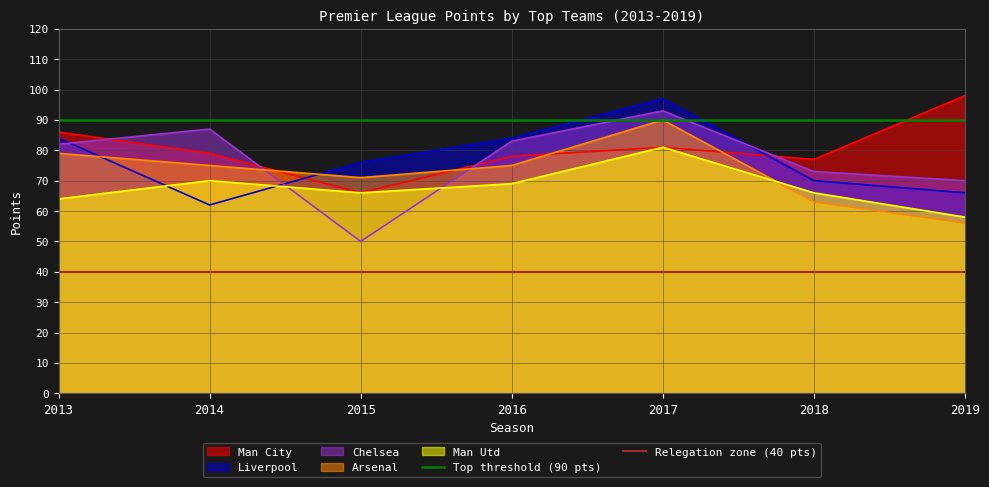

Which category has the lowest value in the Man City series?

2015